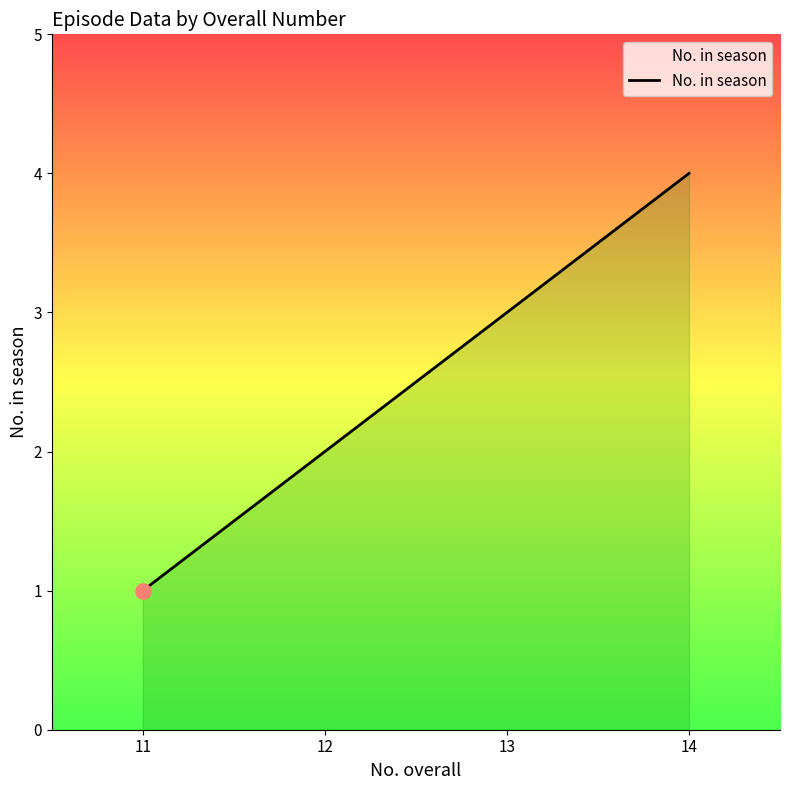

What is the change in value from 12 to 13?

+1